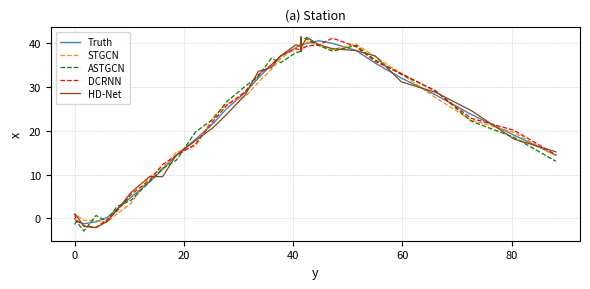

How many interior local valleys does the ASTGCN series have?

8